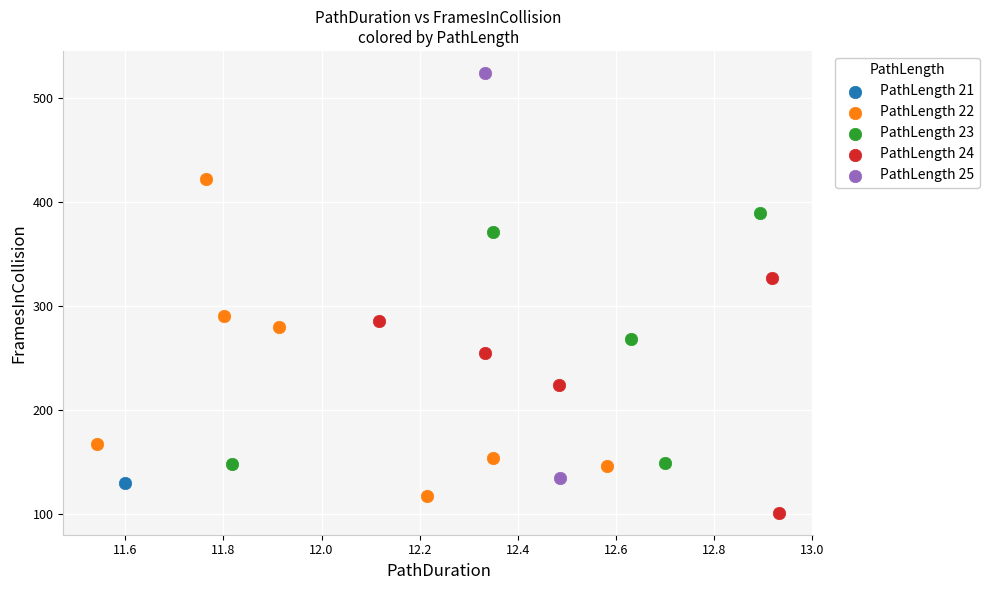

What are all the series names shown in the legend?

PathLength 21, PathLength 22, PathLength 23, PathLength 24, PathLength 25